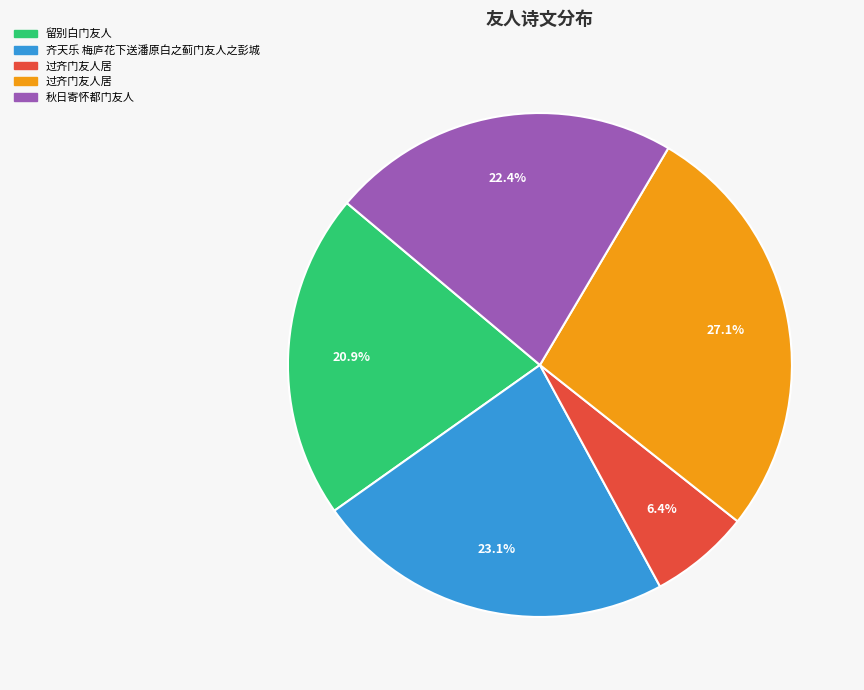

Is there a majority slice in this chart?

No